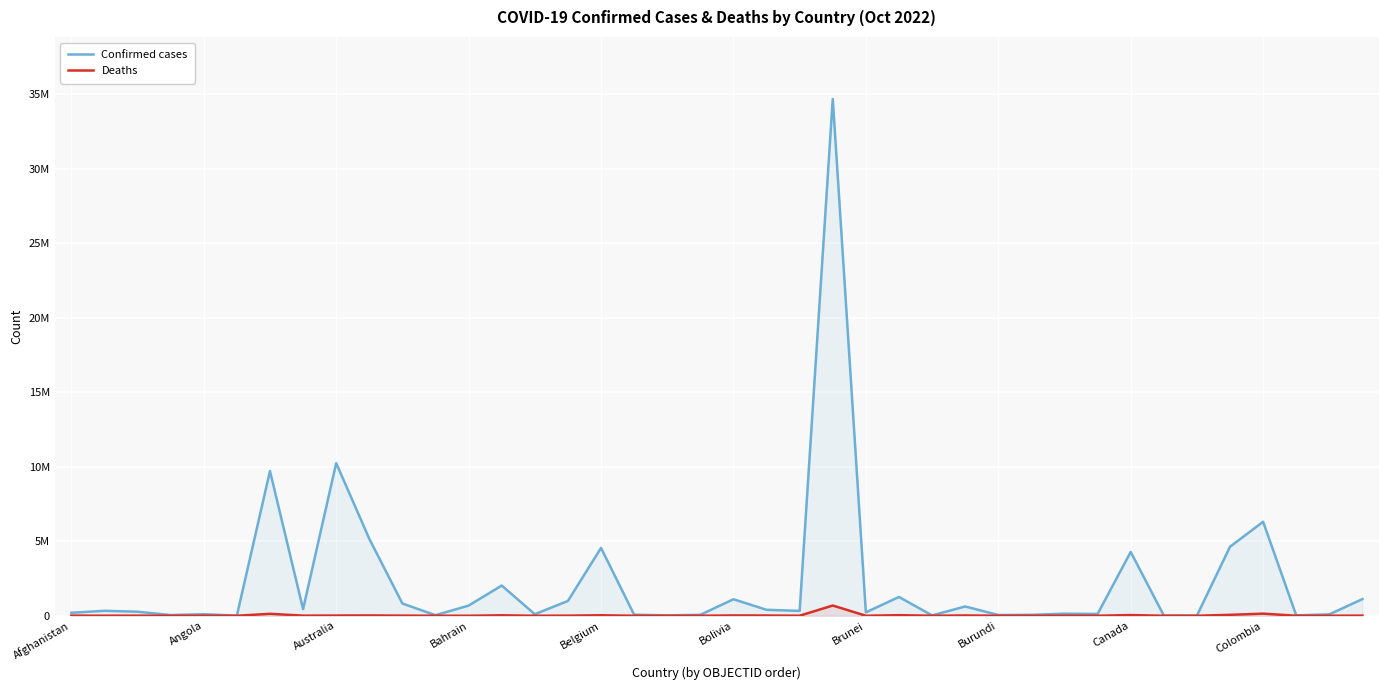

What is the approximate value of Confirmed cases at Belgium, to the nearest 10?

4553330